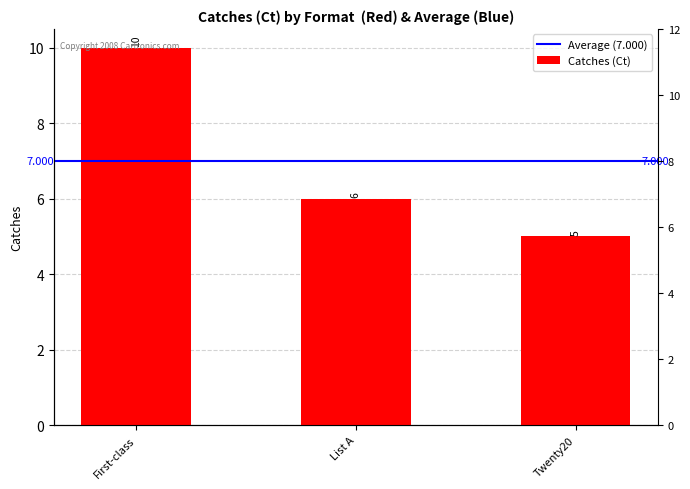

List the labels in order of value, largest first.

First-class, List A, Twenty20